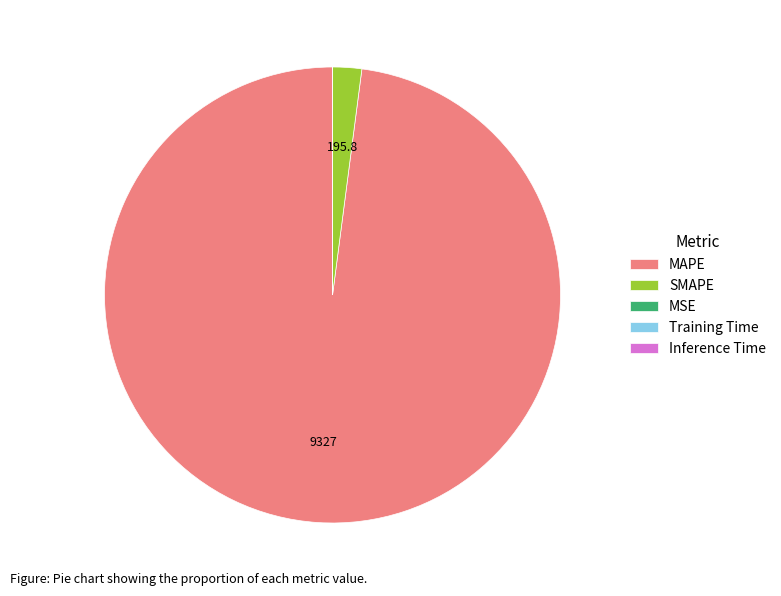

Is there any slice that represents more than half of the pie?

Yes